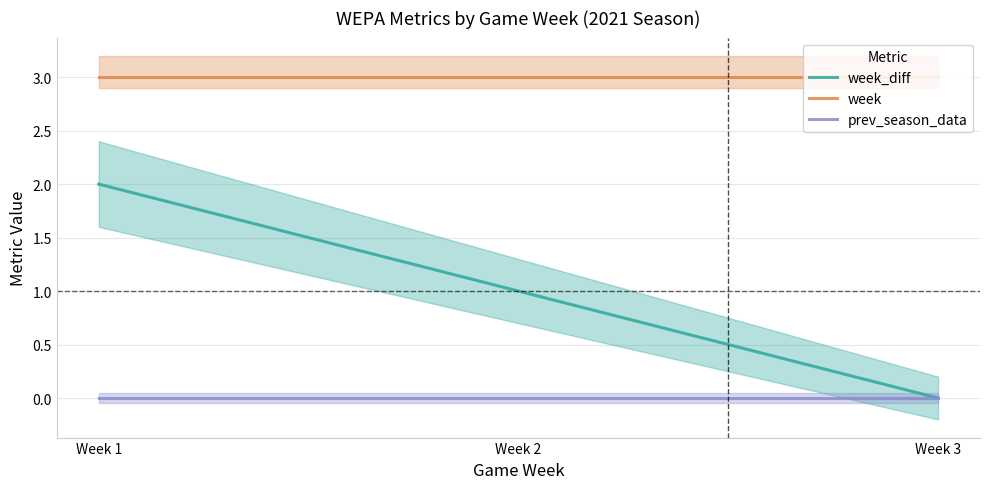

Reading left to right, extract all data points from this chart.

week_diff: Week 1=2	Week 2=1	Week 3=0
week: Week 1=3	Week 2=3	Week 3=3
prev_season_data: Week 1=0	Week 2=0	Week 3=0